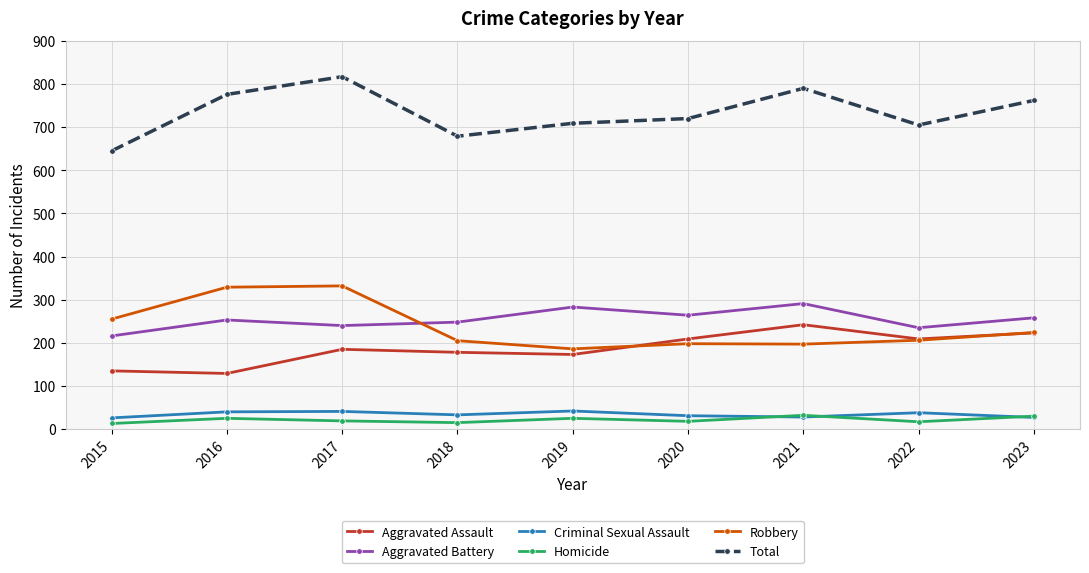

What is the sum of all Robbery values?

2132